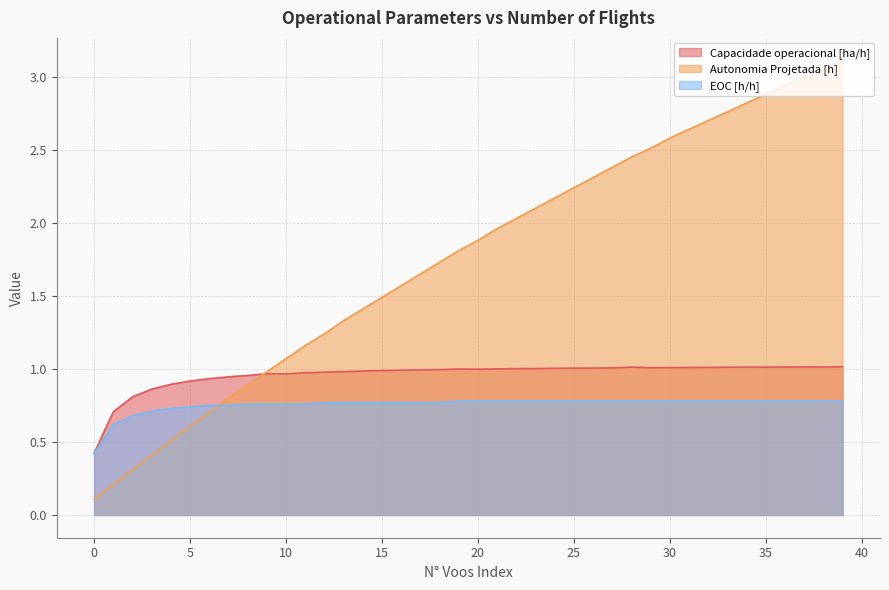

What is the total value across all series at 14?

3.2